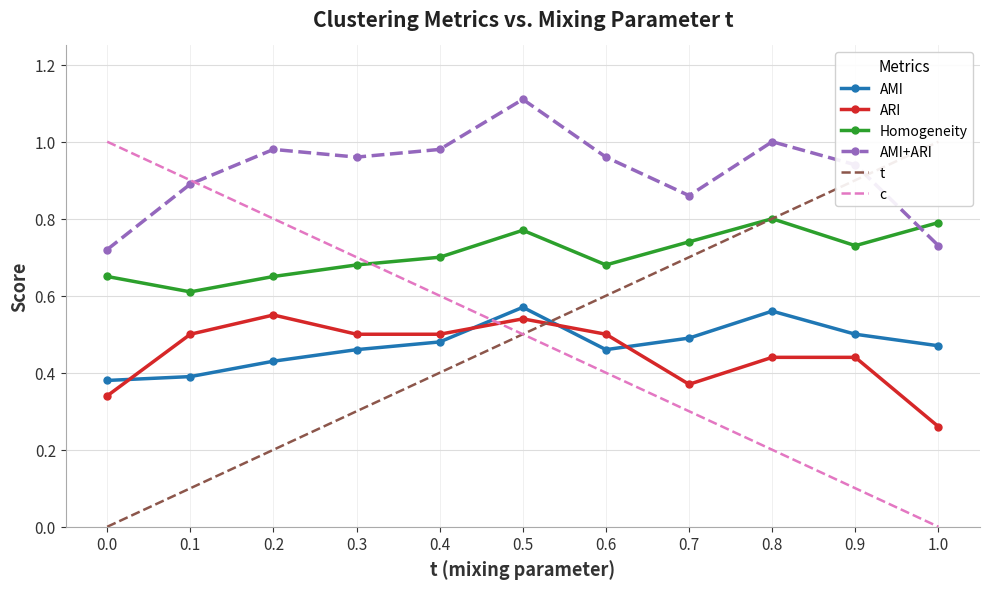

Where is c nearest to the value 0?

1.0